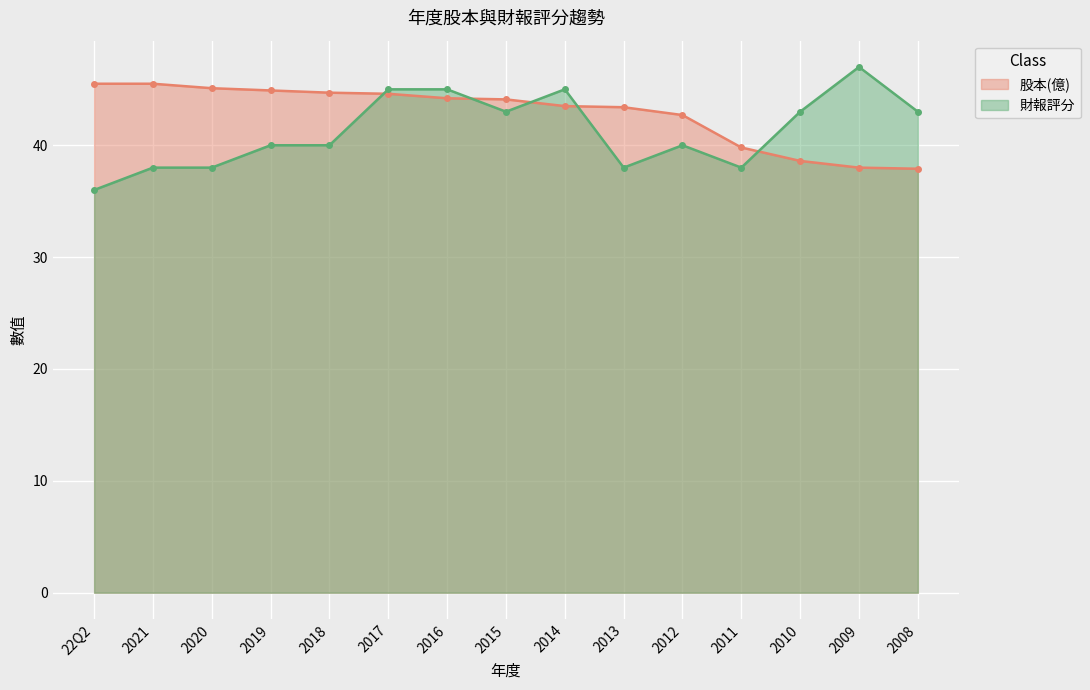

Reading left to right, what are all the values shown in this chart?

股本(億): 22Q2=45.5	2021=45.5	2020=45.1	2019=44.9	2018=44.7	2017=44.6	2016=44.2	2015=44.1	2014=43.5	2013=43.4	2012=42.7	2011=39.8	2010=38.6	2009=38.0	2008=37.9
財報評分: 22Q2=36.0	2021=38.0	2020=38.0	2019=40.0	2018=40.0	2017=45.0	2016=45.0	2015=43.0	2014=45.0	2013=38.0	2012=40.0	2011=38.0	2010=43.0	2009=47.0	2008=43.0